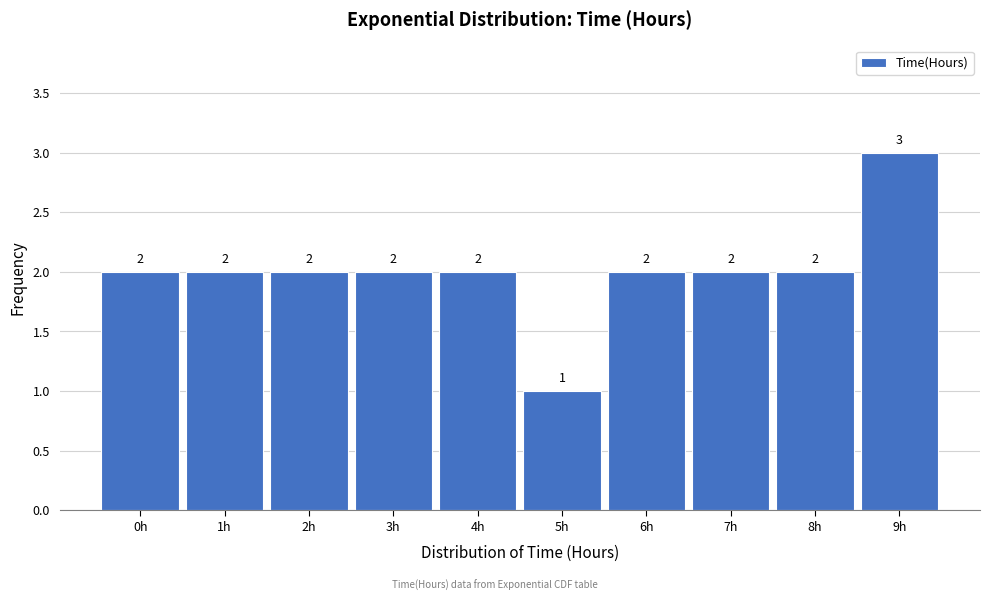

Reading left to right, transcribe all the data shown in this chart.

2	2	2	2	2	1	2	2	2	3